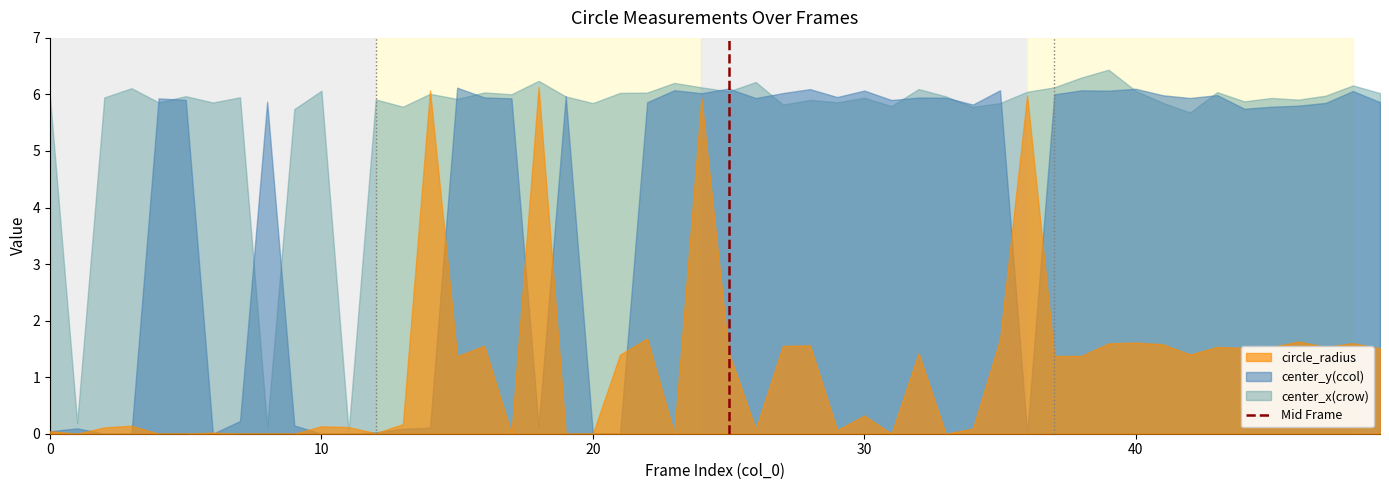

Rank the series by their average value, from highest to lowest.

center_x(crow), center_y(ccol), circle_radius